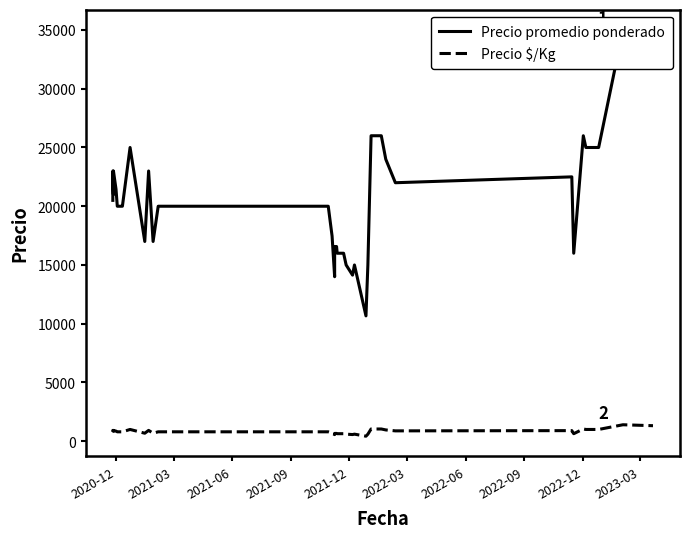

True or false: Precio $/Kg and Precio promedio ponderado intersect in this chart.

False